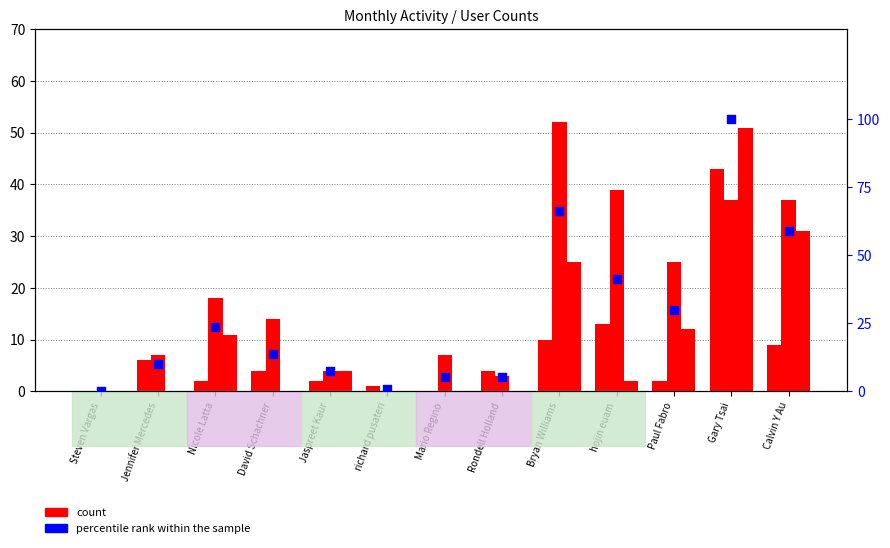

Which series reaches the minimum Y coordinate?

August 2016